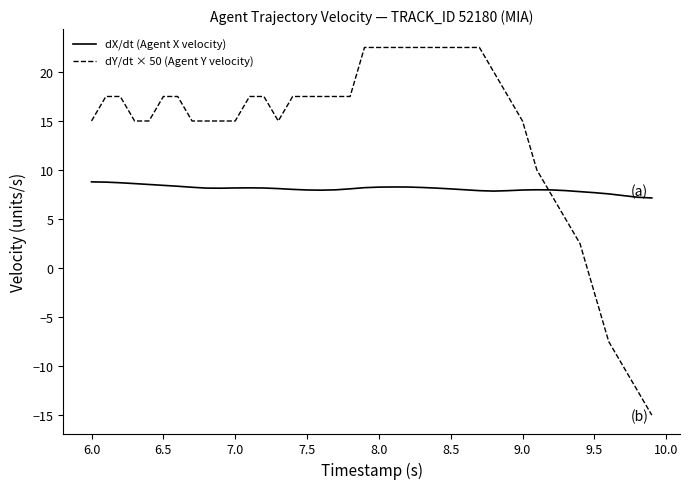

True or false: dX/dt (Agent X velocity) and dY/dt × 50 (Agent Y velocity) intersect in this chart.

True